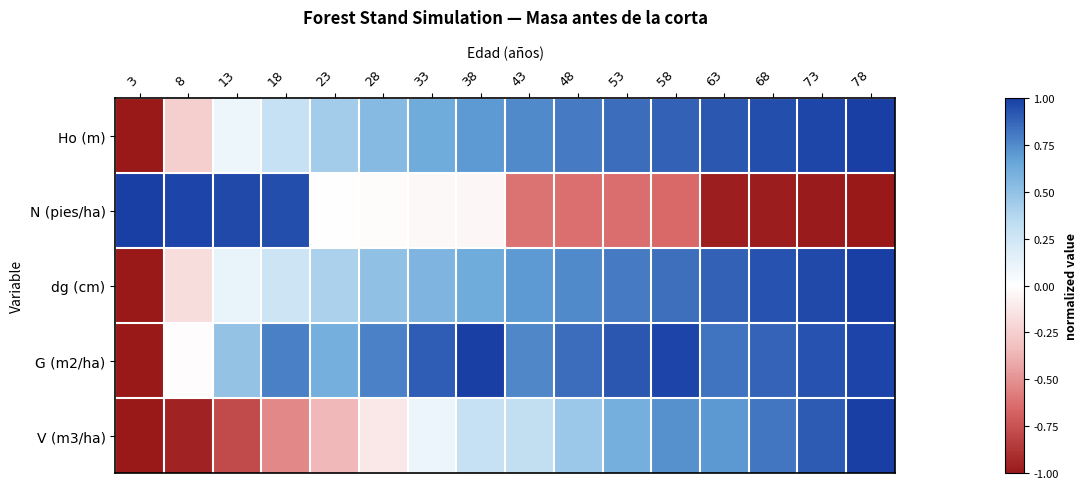

Between 3 and 8, which series saw the biggest shift?

G (m2/ha)